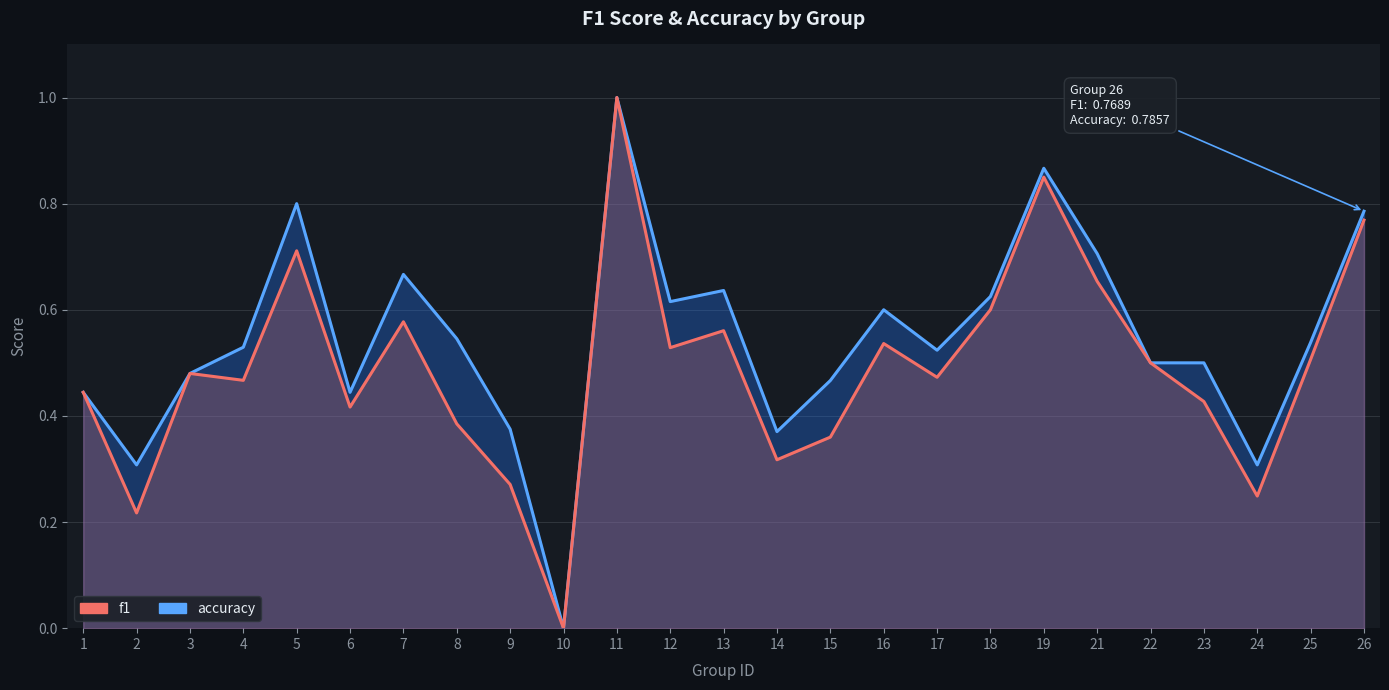

What is the sum of all f1 values?

12.3